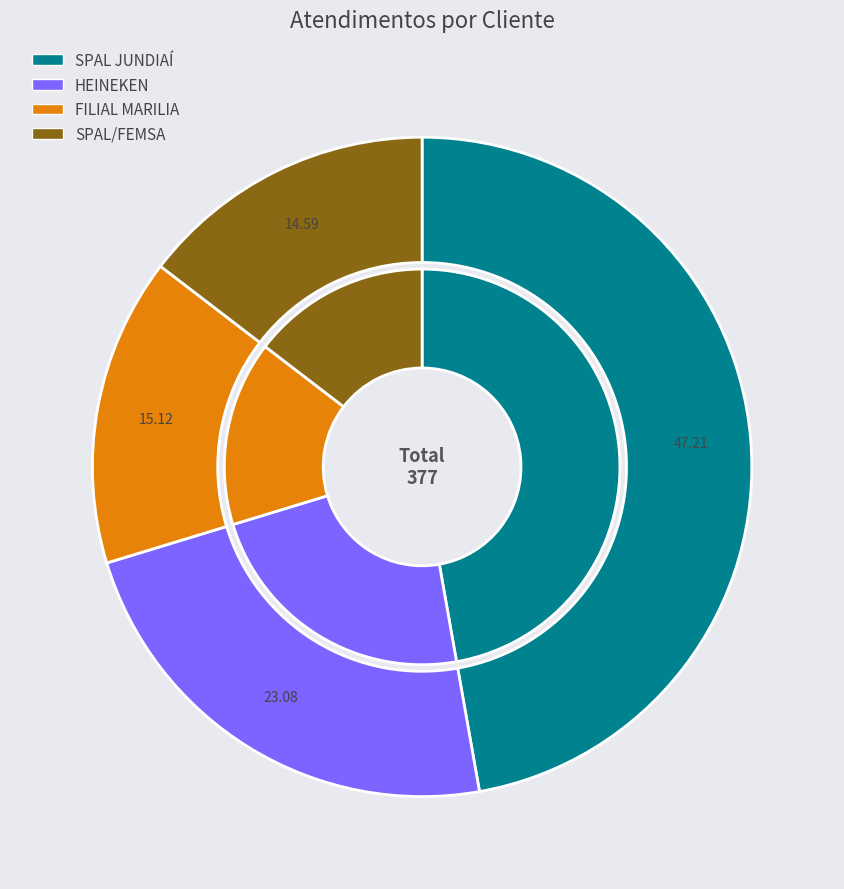

To the nearest percent, what percentage of the pie is FILIAL MARILIA?

15%